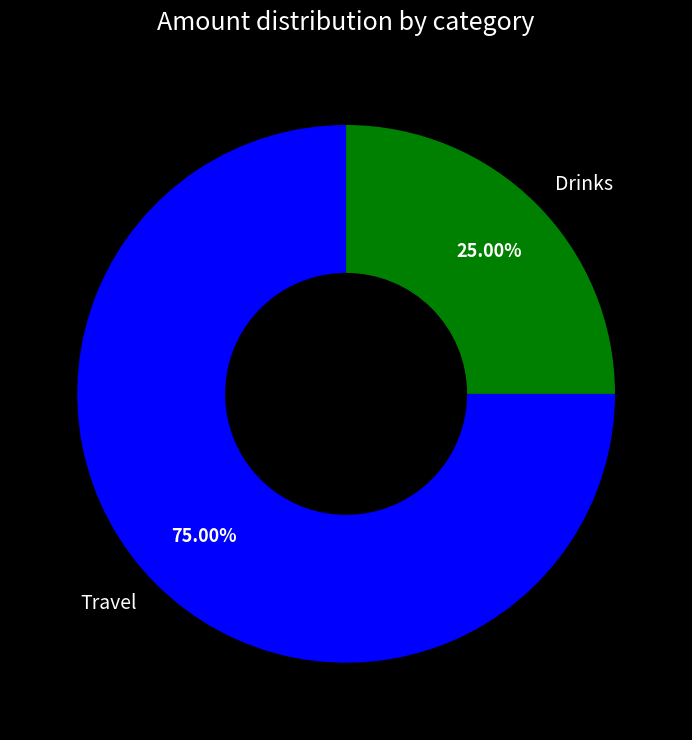

True or false: Travel accounts for 61% of the total.

False